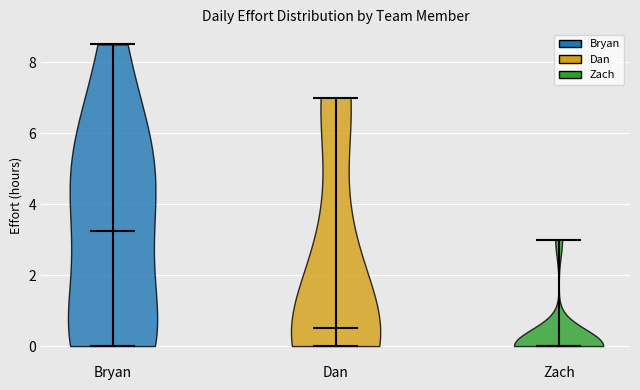

Reading left to right, read every violin against the y-axis: where its median line is, and the lowest and highest points it reaches. The values are not printed on the chart, so give them approximately, as read against the axis.

Bryan: median line 3.2, lowest point 0.0, highest point 8.6
Dan: median line 0.6, lowest point 0.0, highest point 7.0
Zach: median line 0.0, lowest point 0.0, highest point 3.0